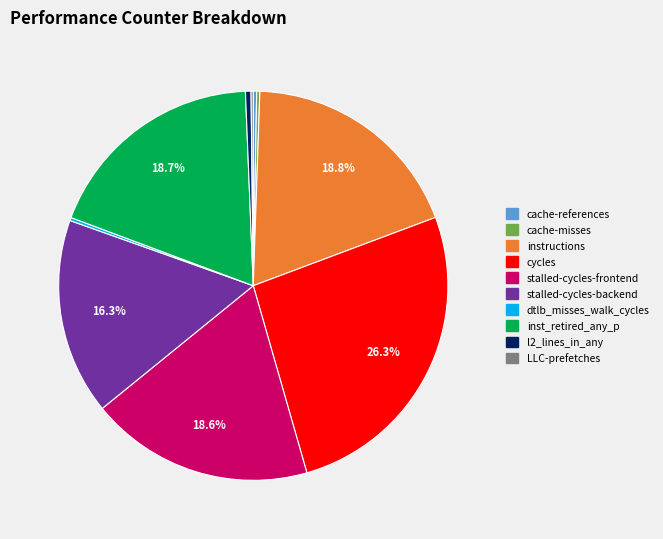

What portion of the pie excludes stalled-cycles-backend?

83.7%